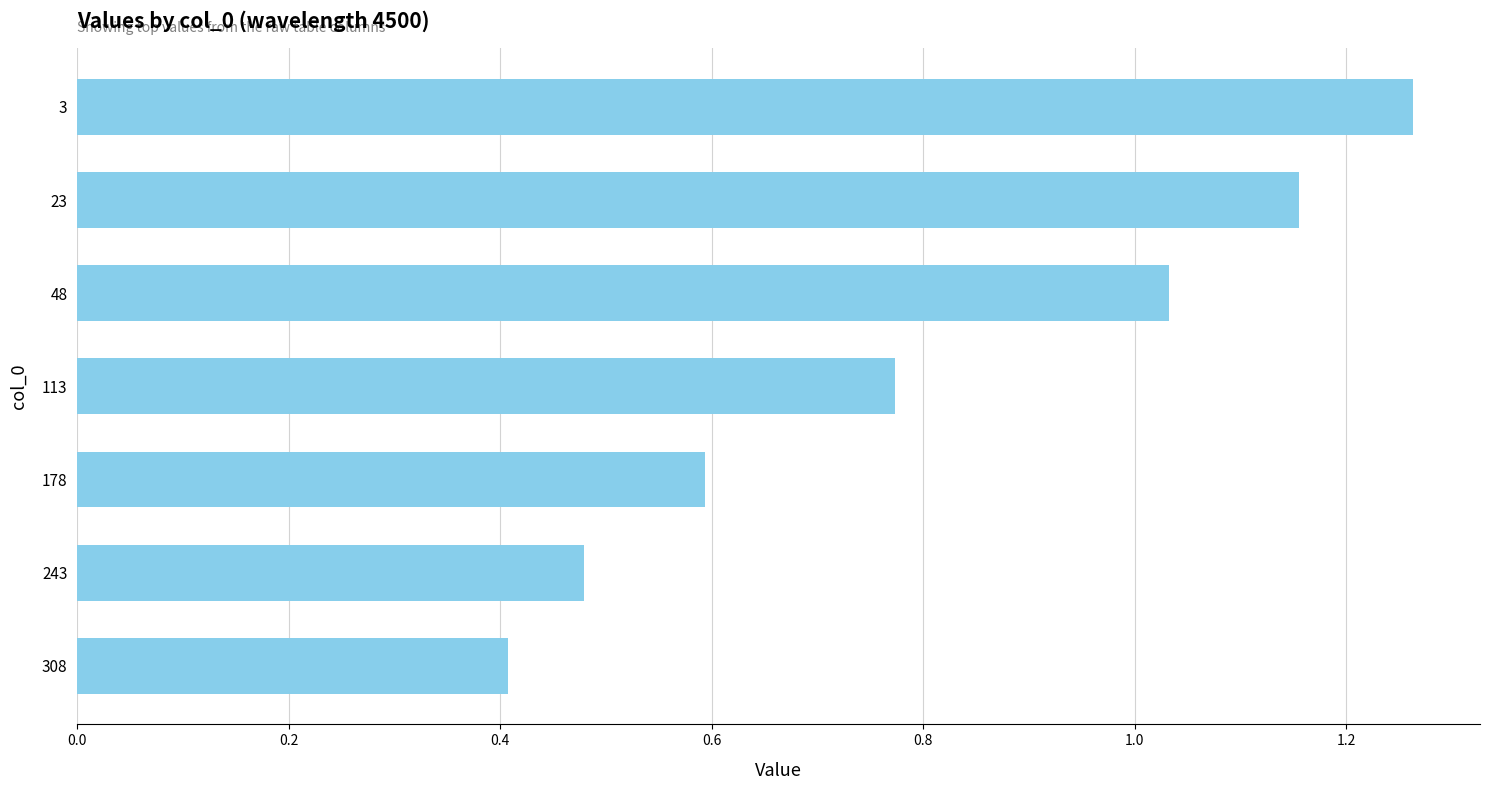

Which has a higher value, 308 or 113?

113